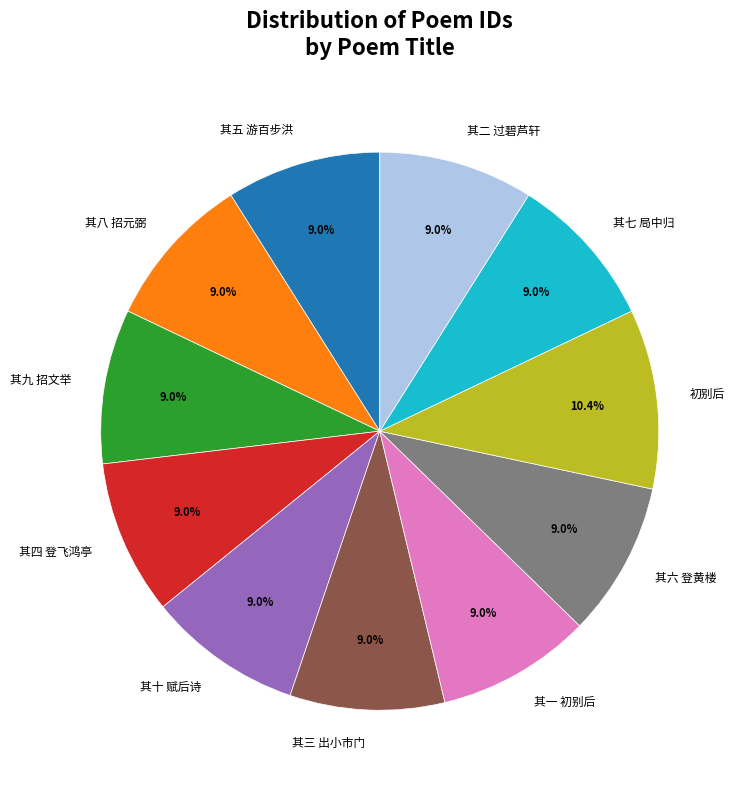

Approximately how many times larger is the value at 其一 初别后 compared to 初别后?

0.9